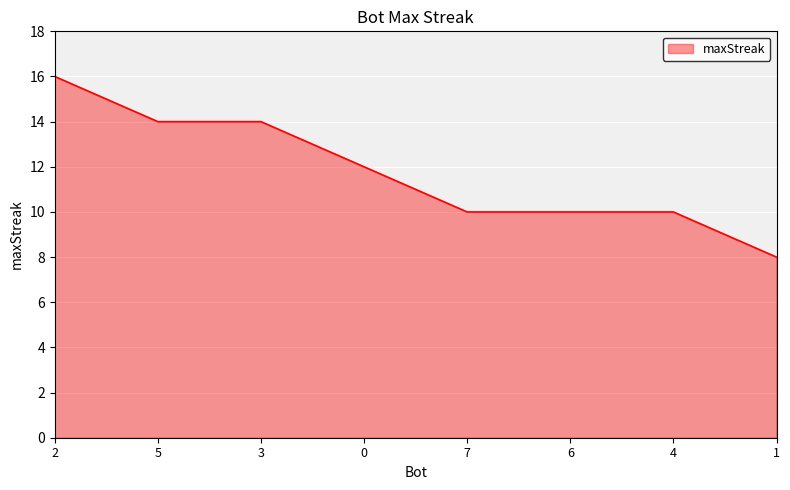

True or false: the data has more than 2 interior local peaks.

False